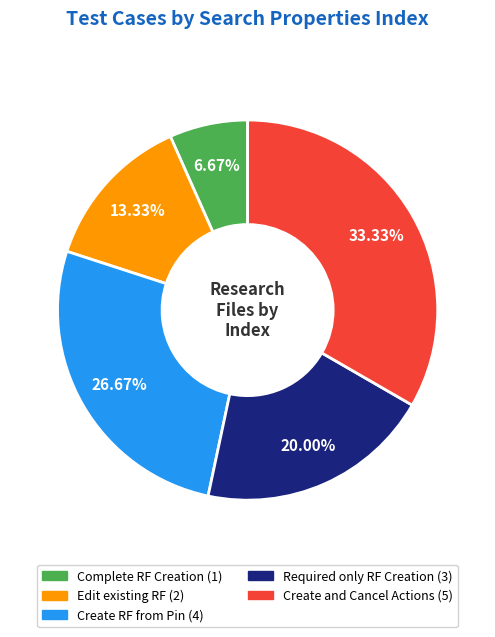

To the nearest percent, what is the difference between the Create RF from Pin and Edit existing RF slice percentages?

13%